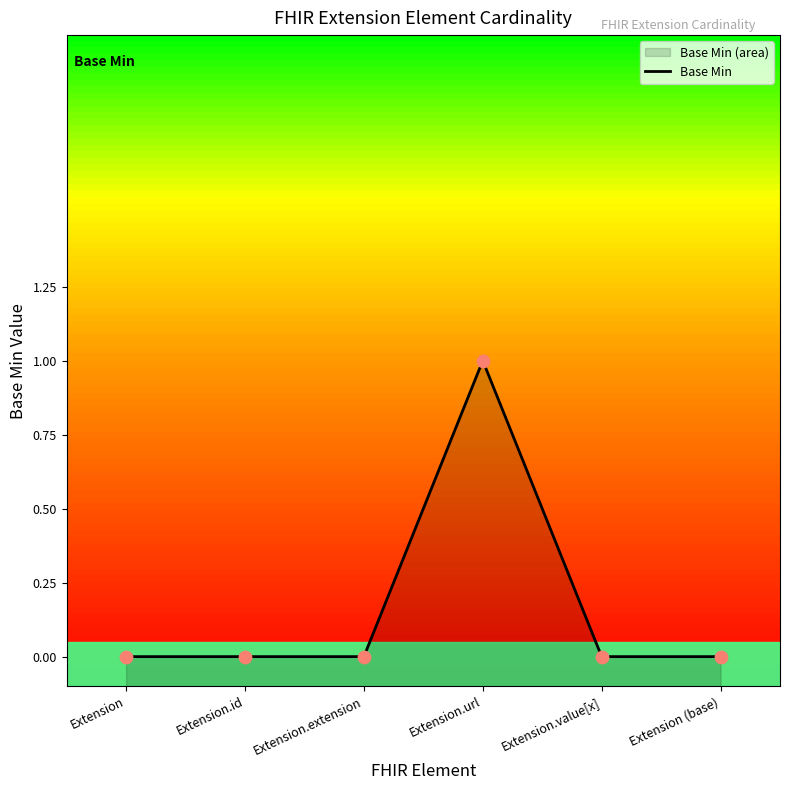

Which has a higher value, Extension (base) or Extension.id?

Extension (base)